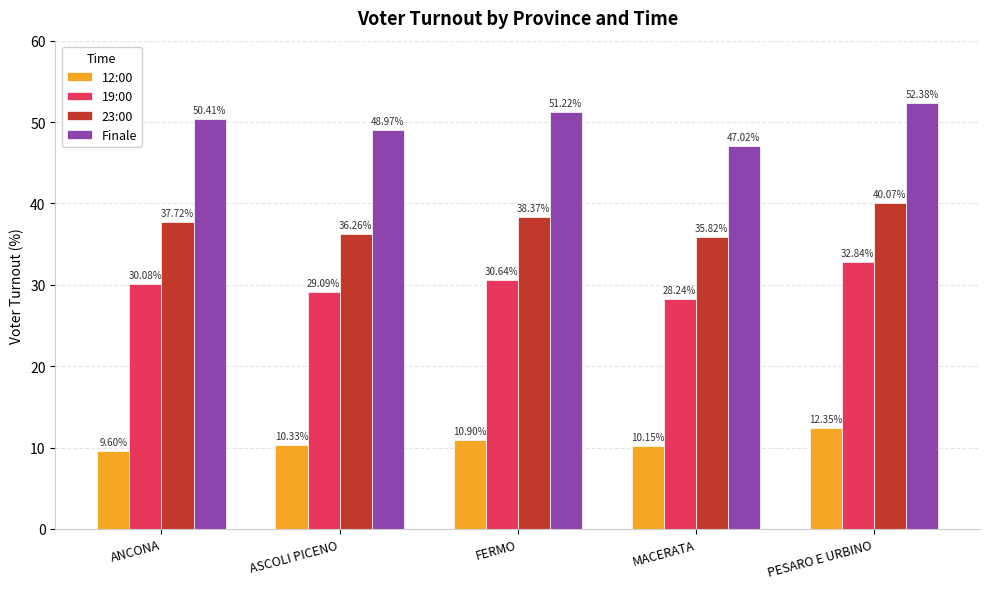

Which category has the lowest value across all series?

ANCONA